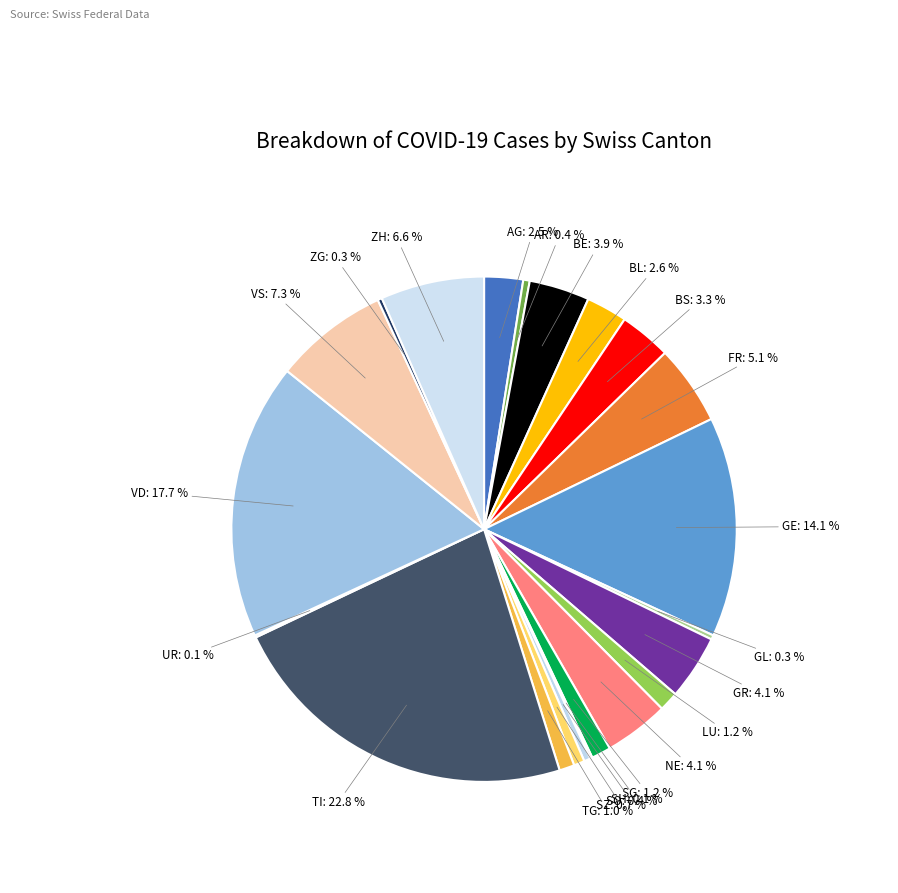

What is the total percentage of BE and SO?

4.3%